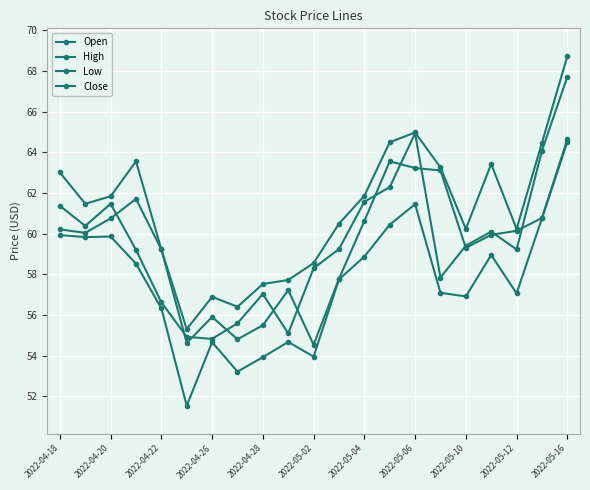

What is the lowest value of the Close series?

54.8